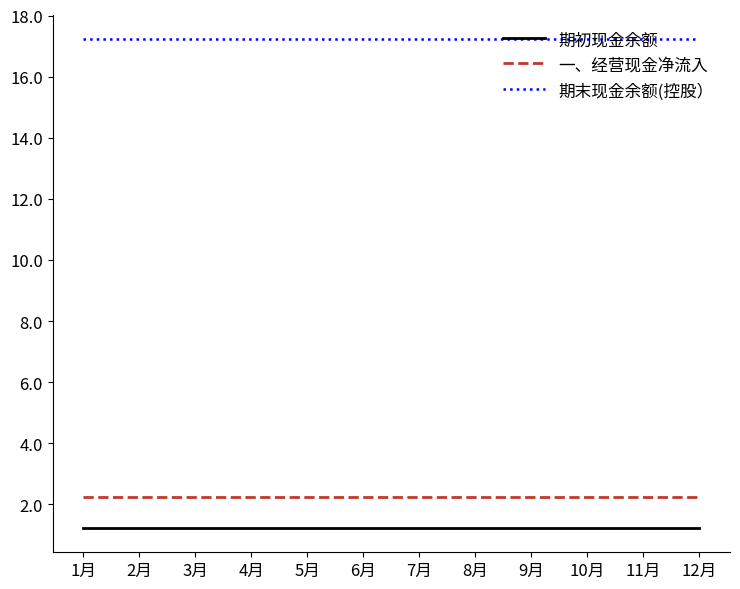

Is this an area chart (filled region under the line)?

No